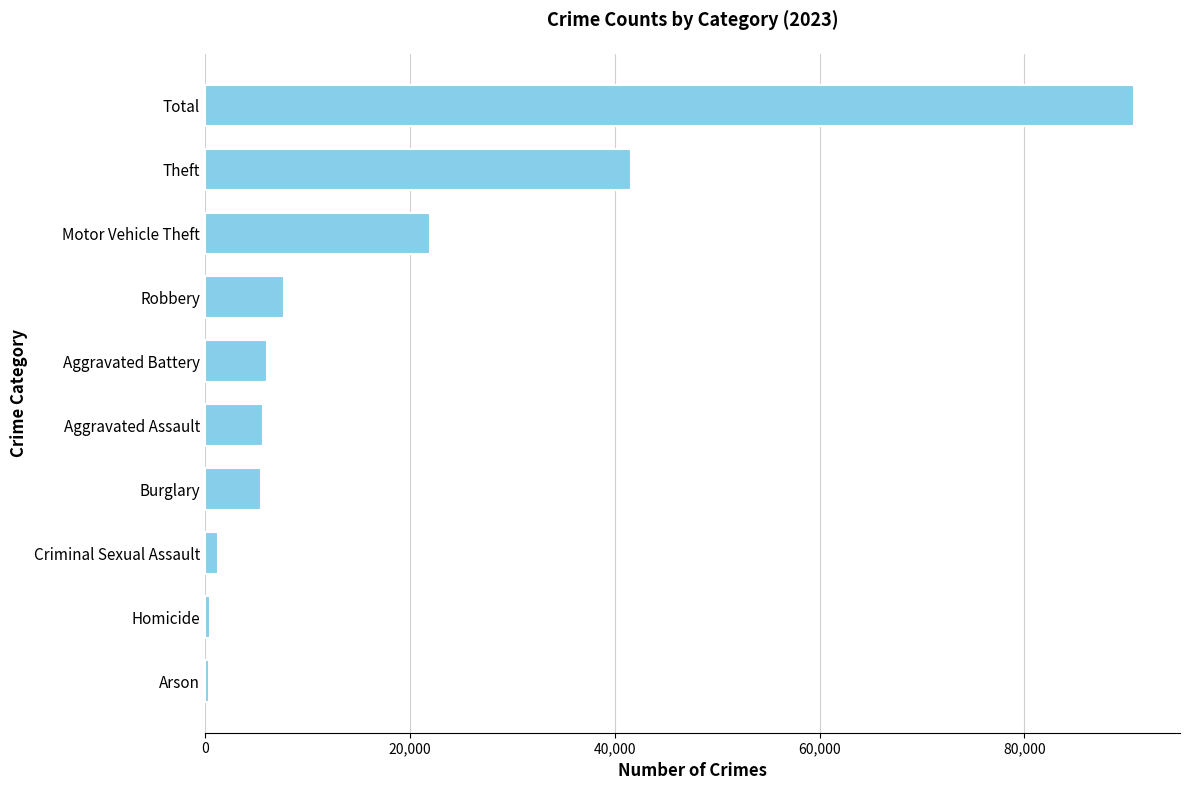

Approximately how many times larger is the value at Aggravated Assault compared to Criminal Sexual Assault?

4.3